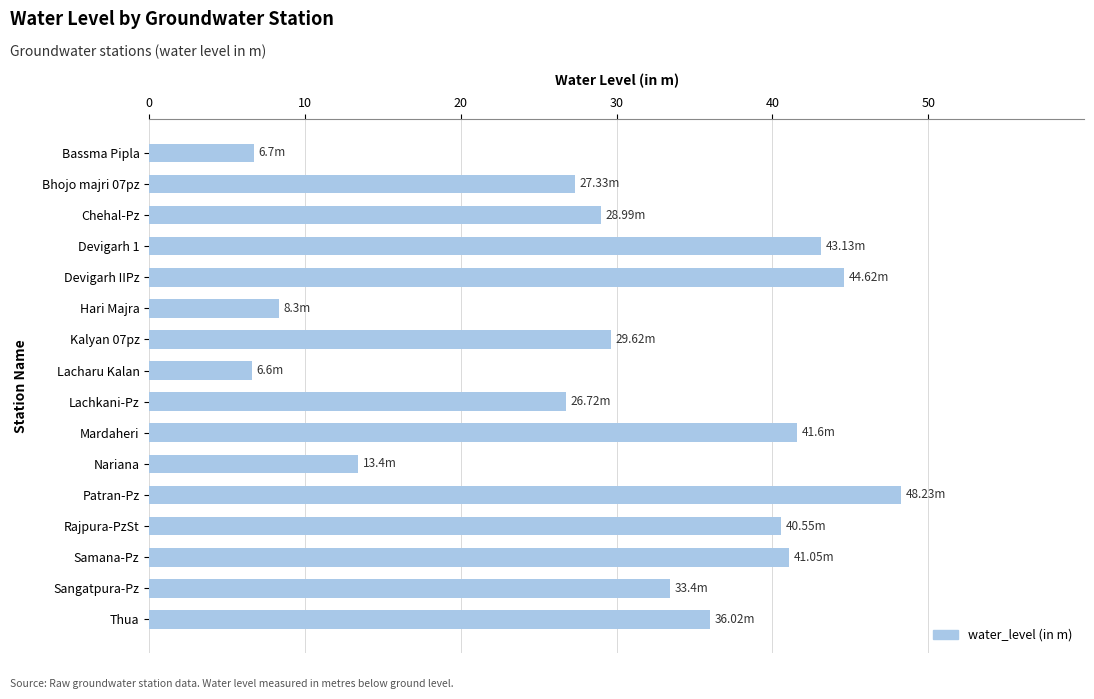

What is the sum of all values?

476.3